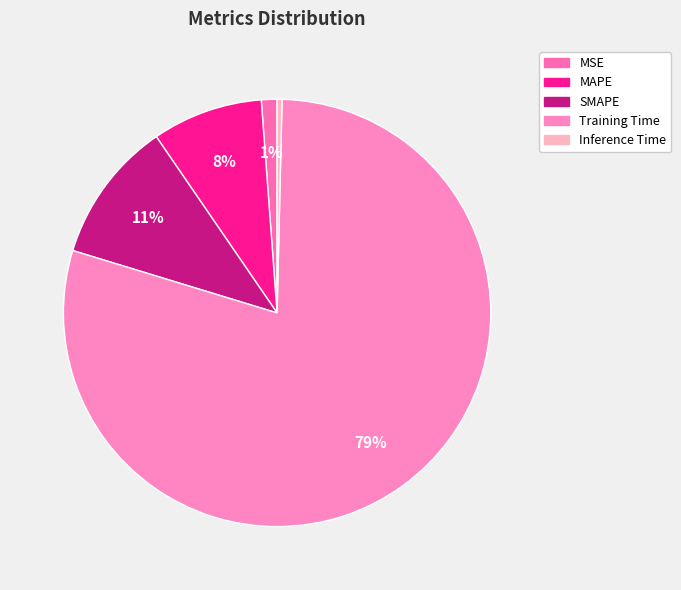

What percentage is the MSE slice, to the nearest percent?

1%